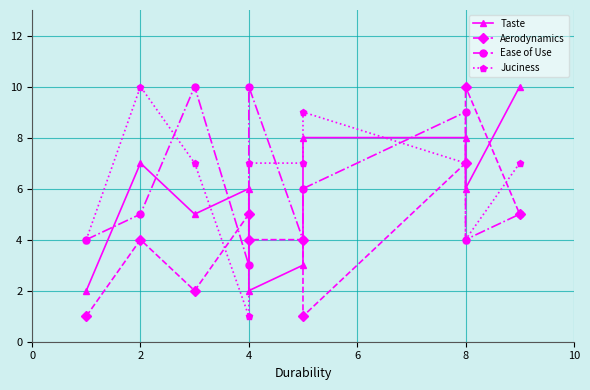

Is this an area chart (filled region under the line)?

No